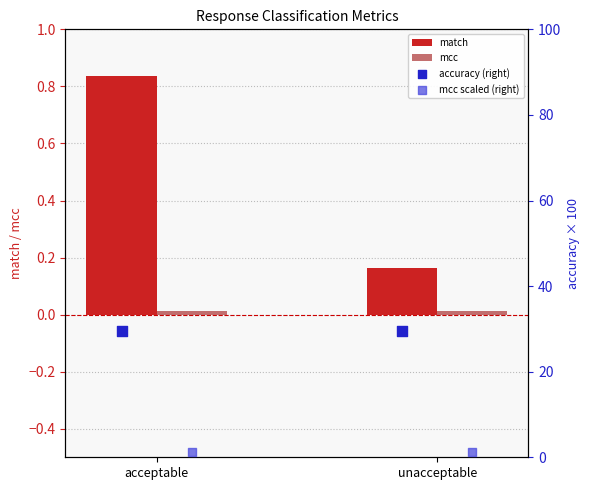

Rank the categories by match value from highest to lowest.

acceptable, unacceptable